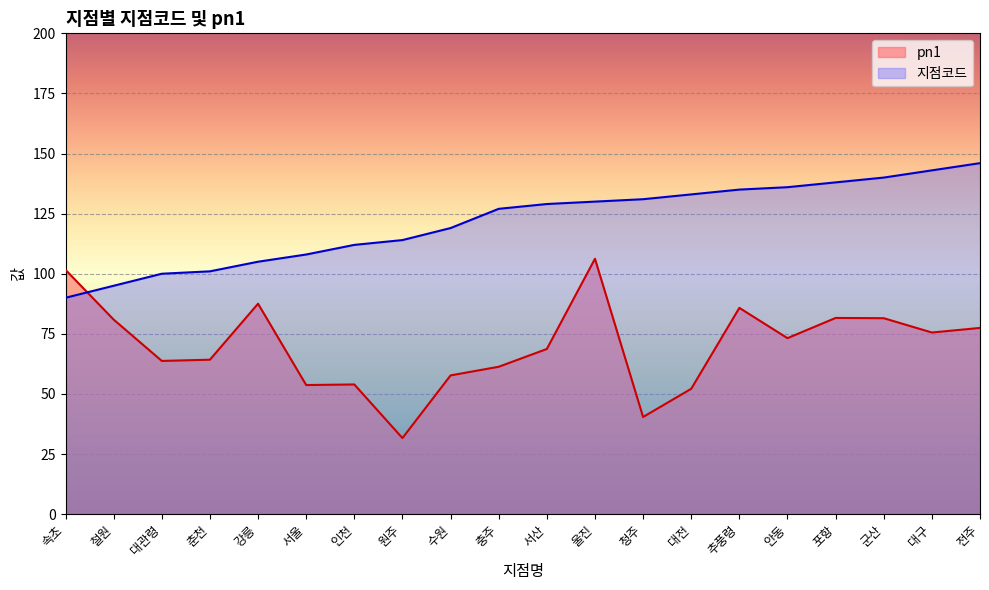

What is the lowest value of the 지점코드 series?

90.0